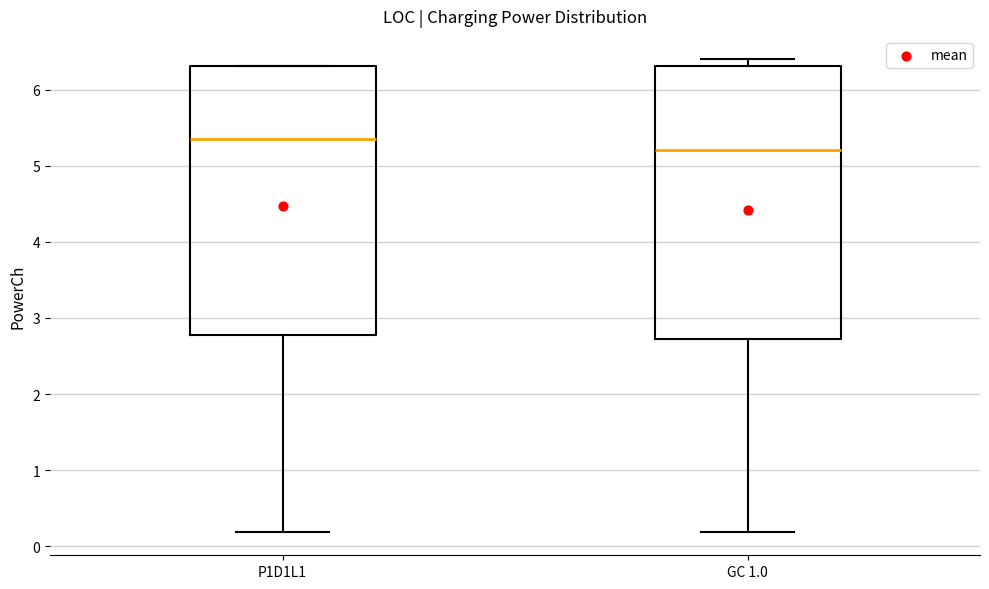

Reading left to right, transcribe this box plot: for each box, give where its median line is, the range the box spans, and where its two whiskers end, as read against the y-axis. The values are not printed on the chart, so give them approximately, as read against the axis.

P1D1L1: median 5.3, box 2.8 to 6.3, whiskers 0.2 to 6.3
GC 1.0: median 5.2, box 2.7 to 6.3, whiskers 0.2 to 6.4